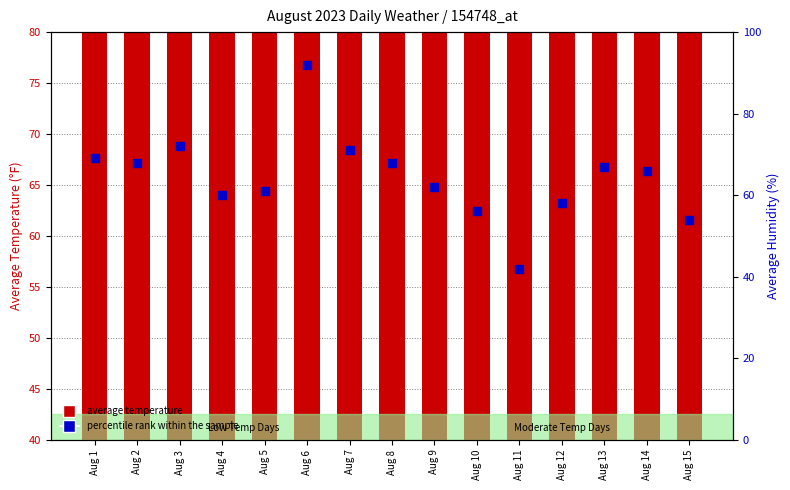

Which series contains the highest Y value?

percentile rank within the sample